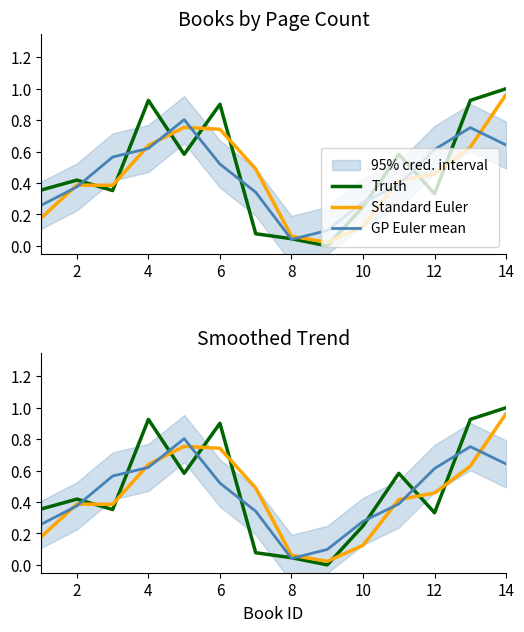

How many lines are shown in the chart?

3